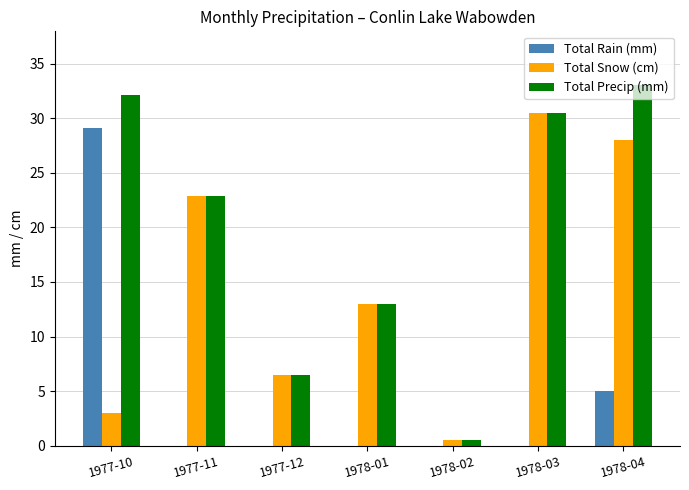

What is the average value of the Total Precip (mm) series?

19.8